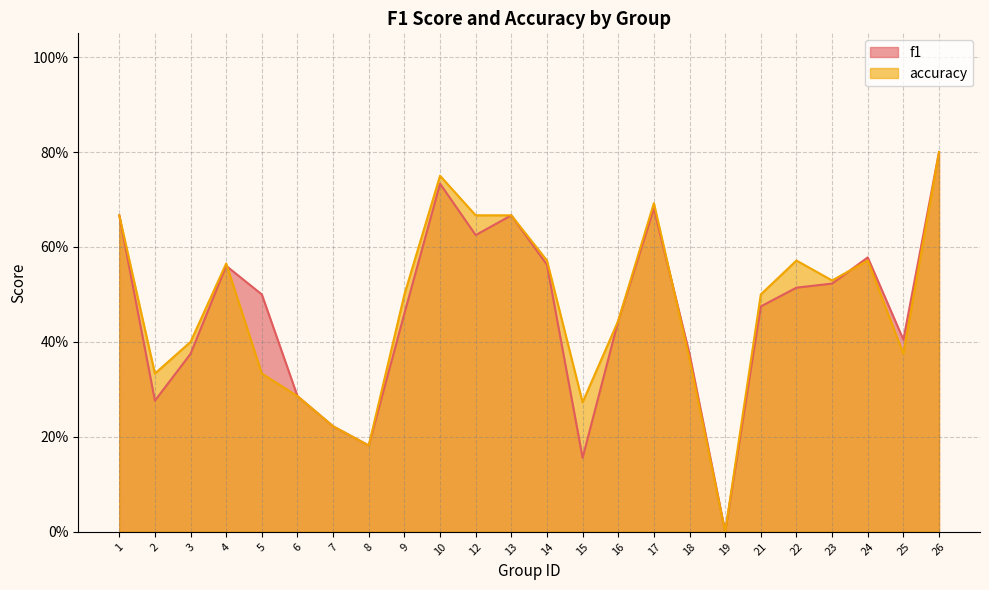

At which category is the sum across all series the highest?

26